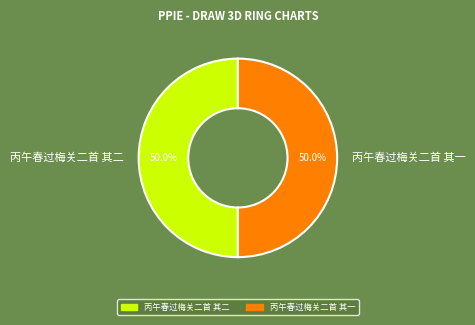

Do 丙午春过梅关二首 其二 and 丙午春过梅关二首 其一 together represent more than half of the pie?

Yes